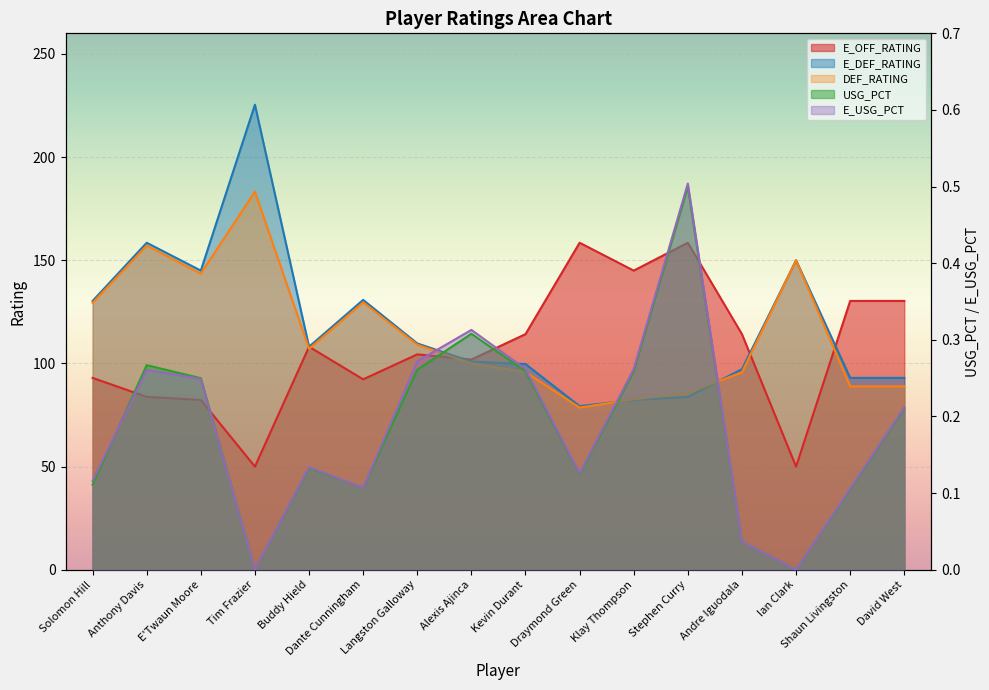

What is the maximum value shown in the chart?

225.4